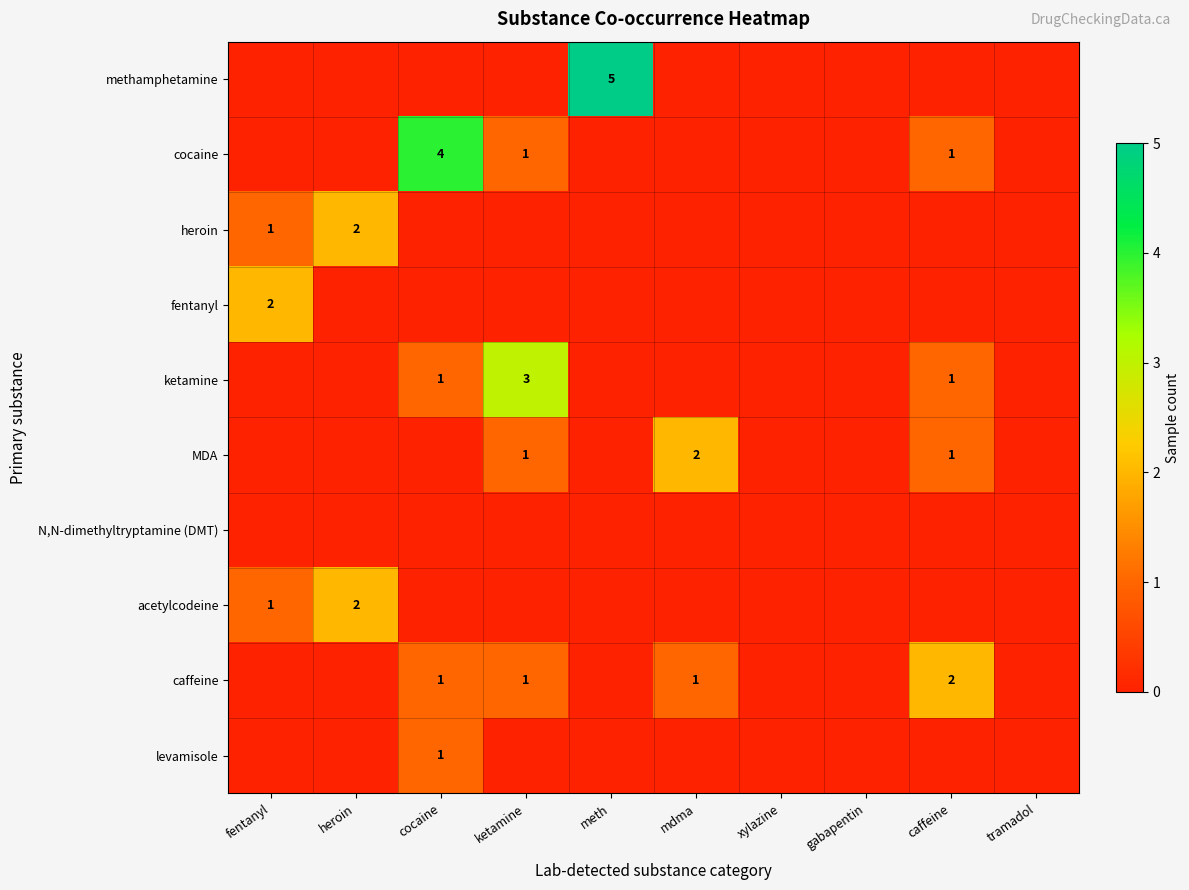

True or false: MDA has a value of 1 at ketamine.

True